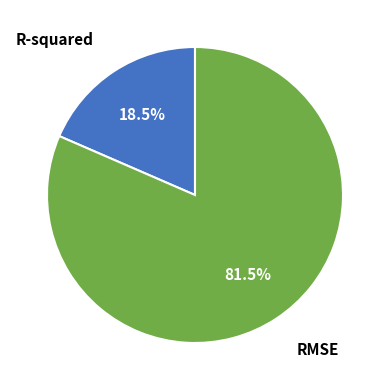

Is there a majority slice in this chart?

Yes